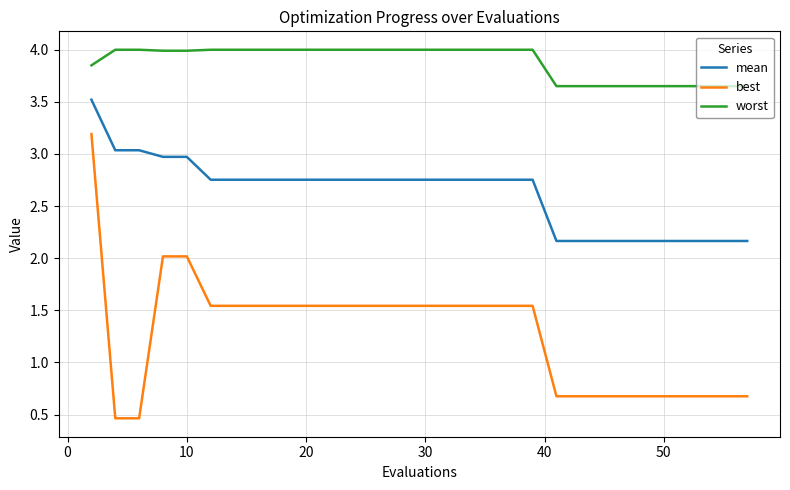

True or false: mean and best cross at least once.

False